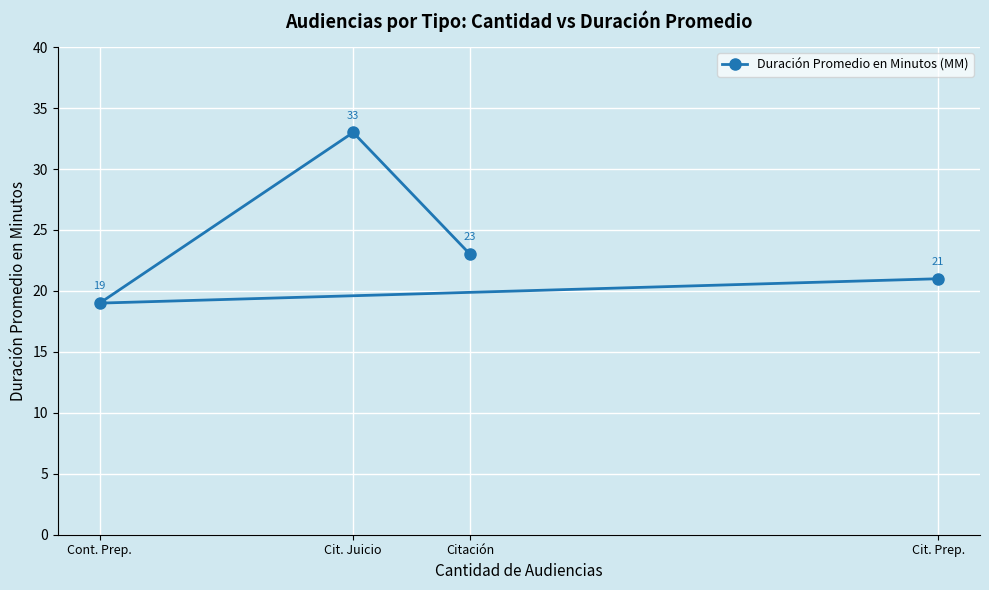

List the labels in order of value, smallest first.

Cont. Prep., Cit. Prep., Citación, Cit. Juicio